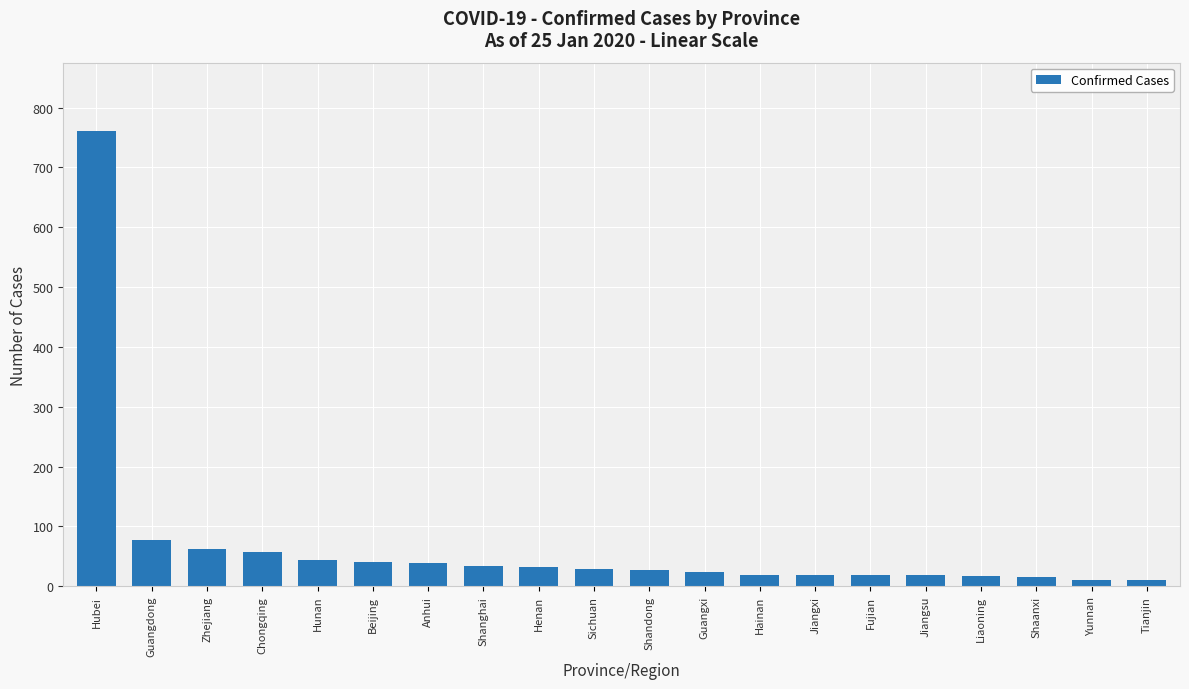

Read the value at Jiangsu.

18